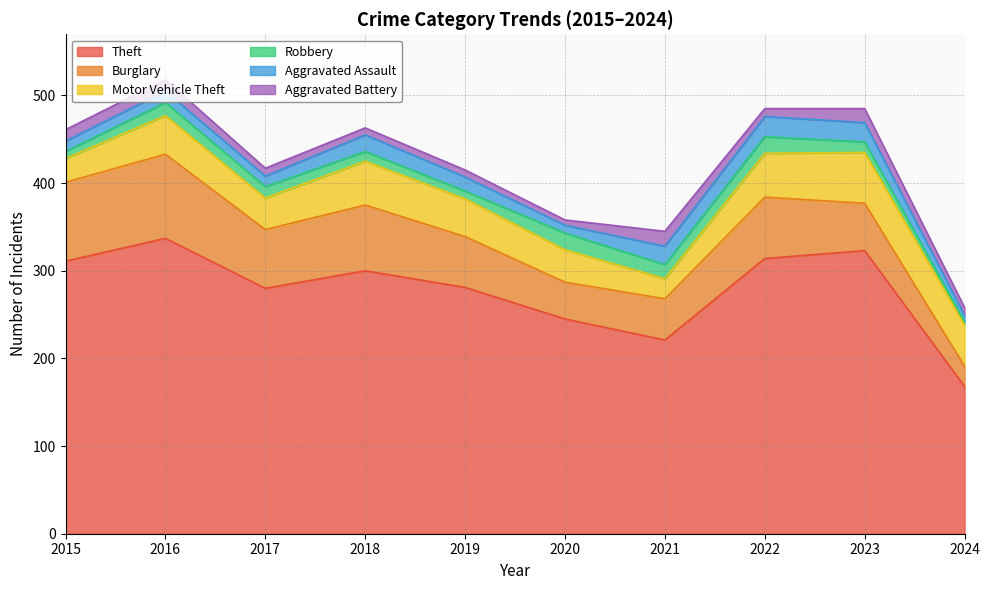

What is the sum of the Aggravated Assault values at 2019 and 2020?

25